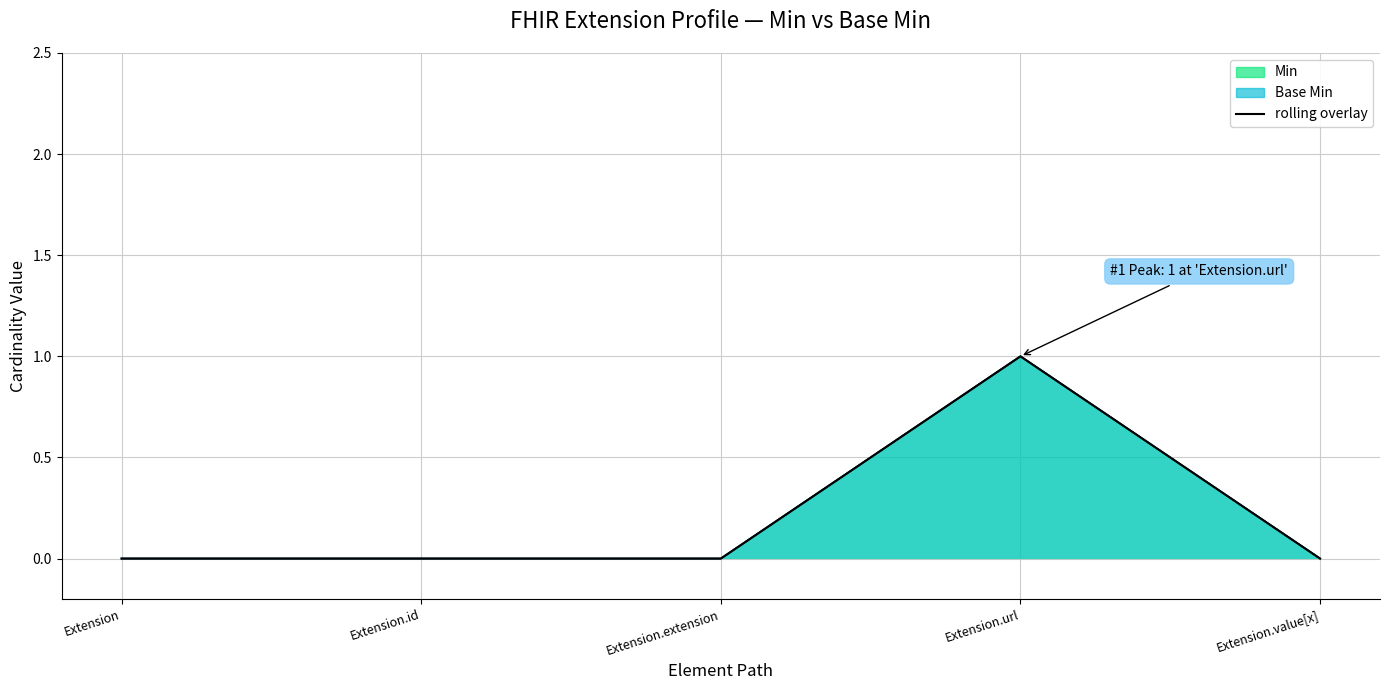

True or false: Min line and rolling overlay cross at least once.

False